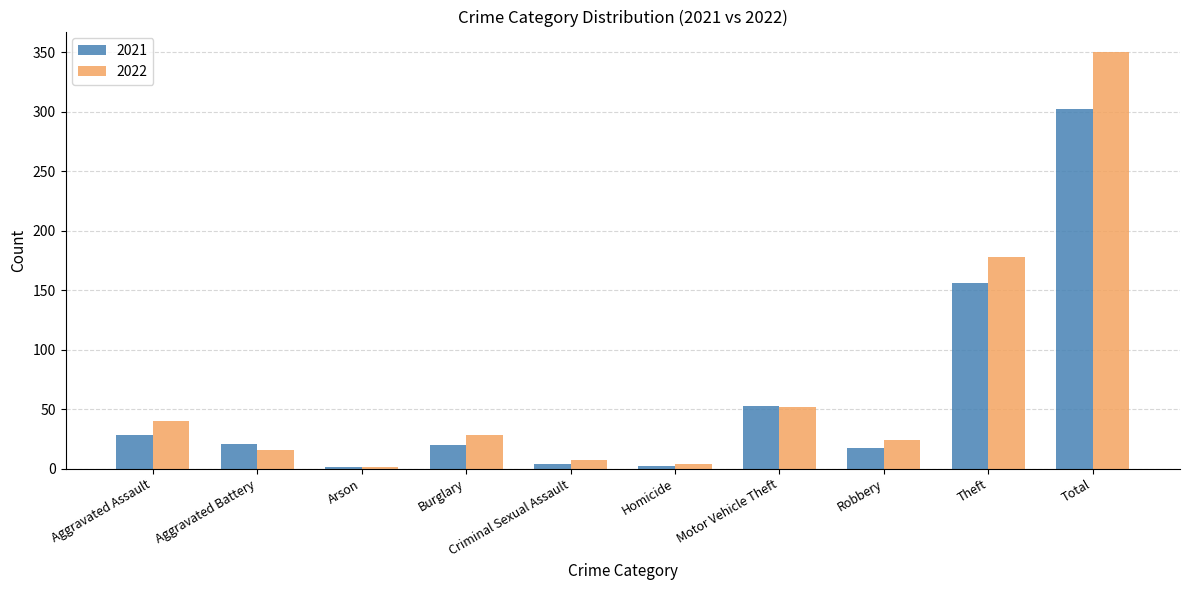

What is the sum of all 2021 values?

604